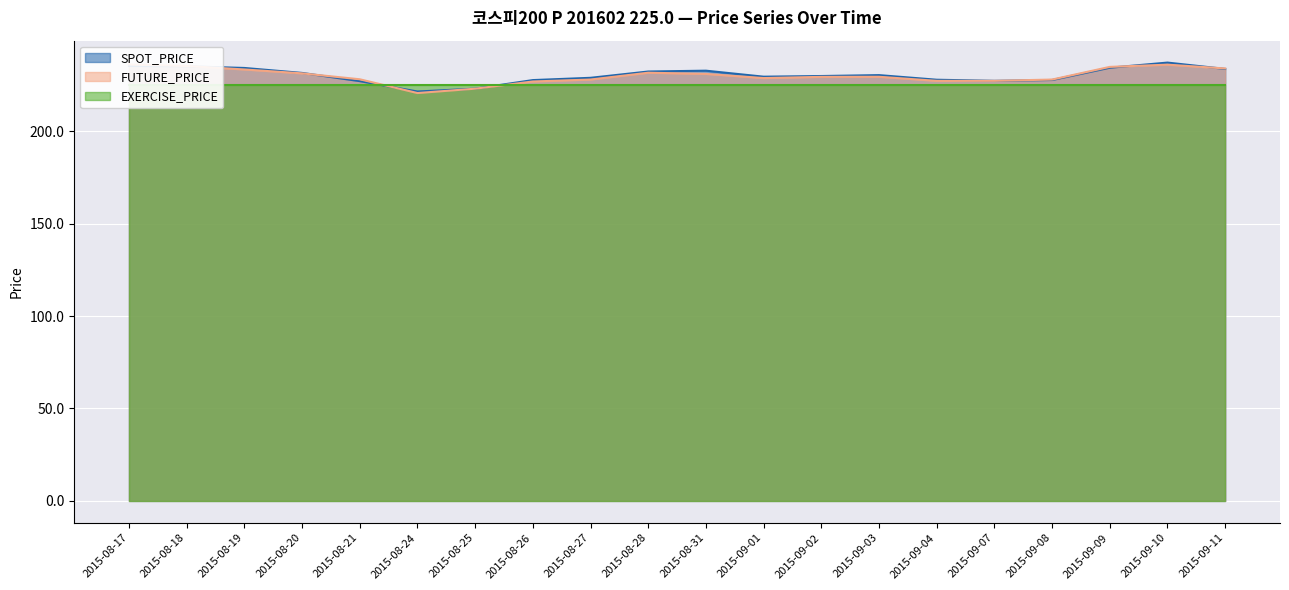

What is the lowest value of the FUTURE_PRICE series?

220.7